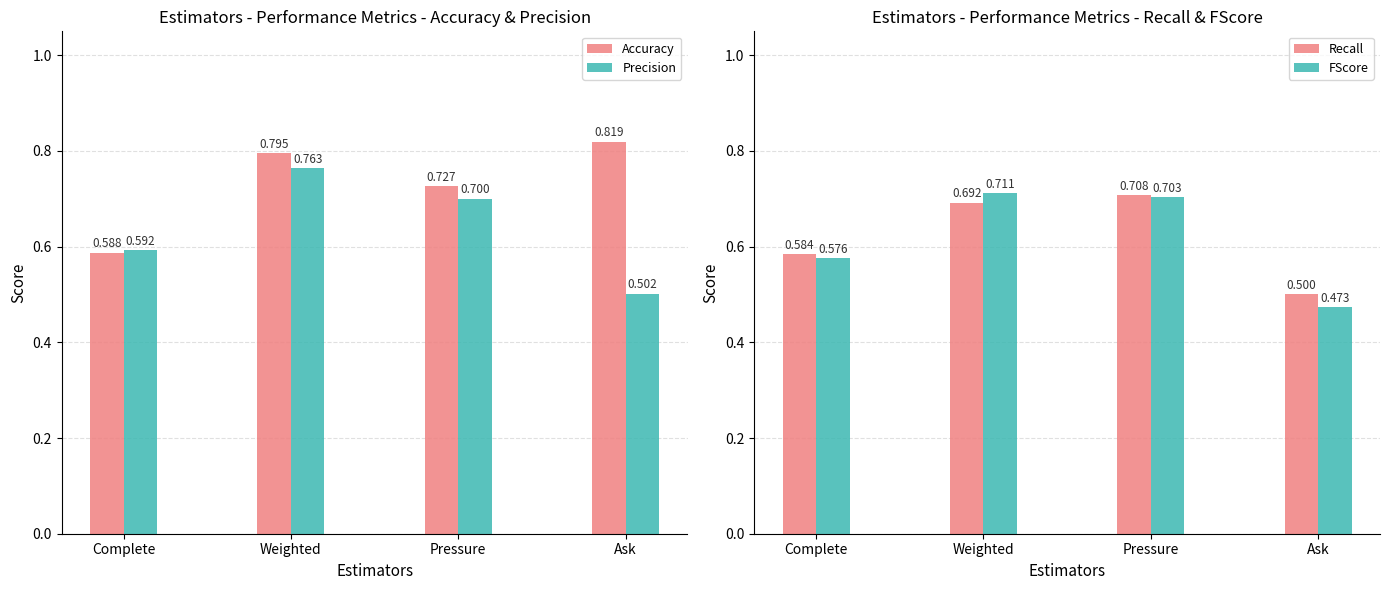

Between Weighted and Ask, which is larger?

Ask